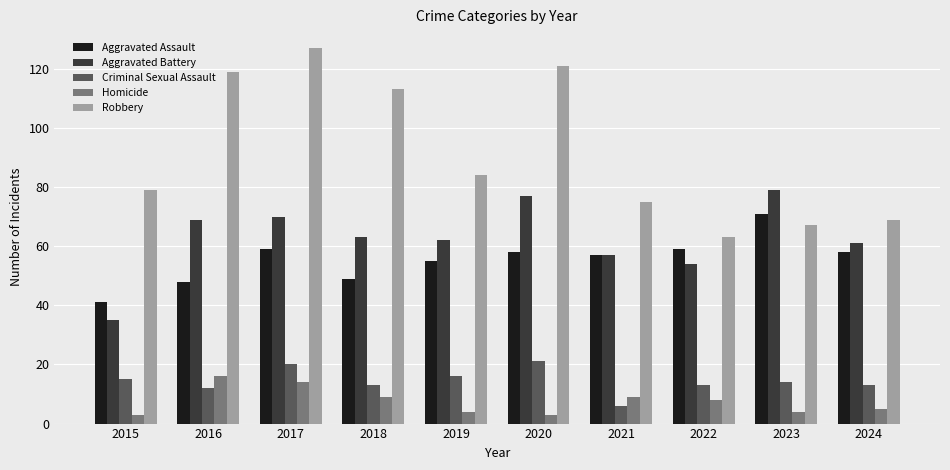

Count the number of data series in this chart.

5